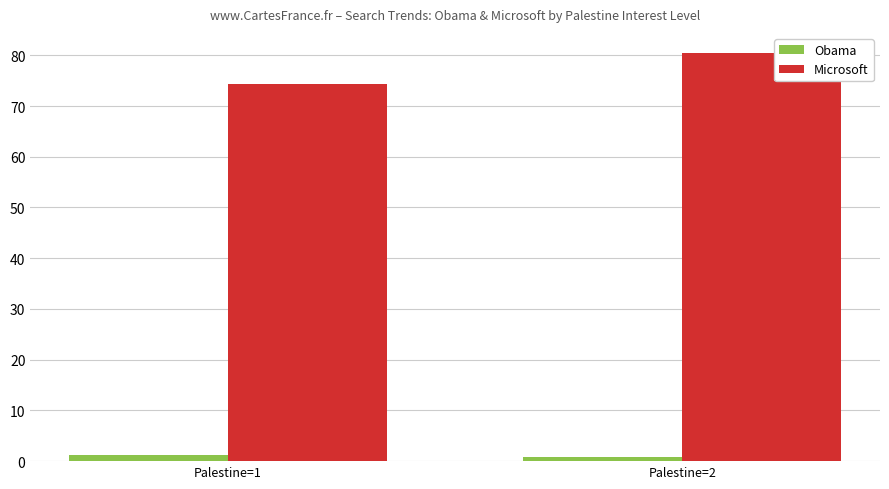

The value of Obama at Palestine=1 is 1.3. True or false?

True